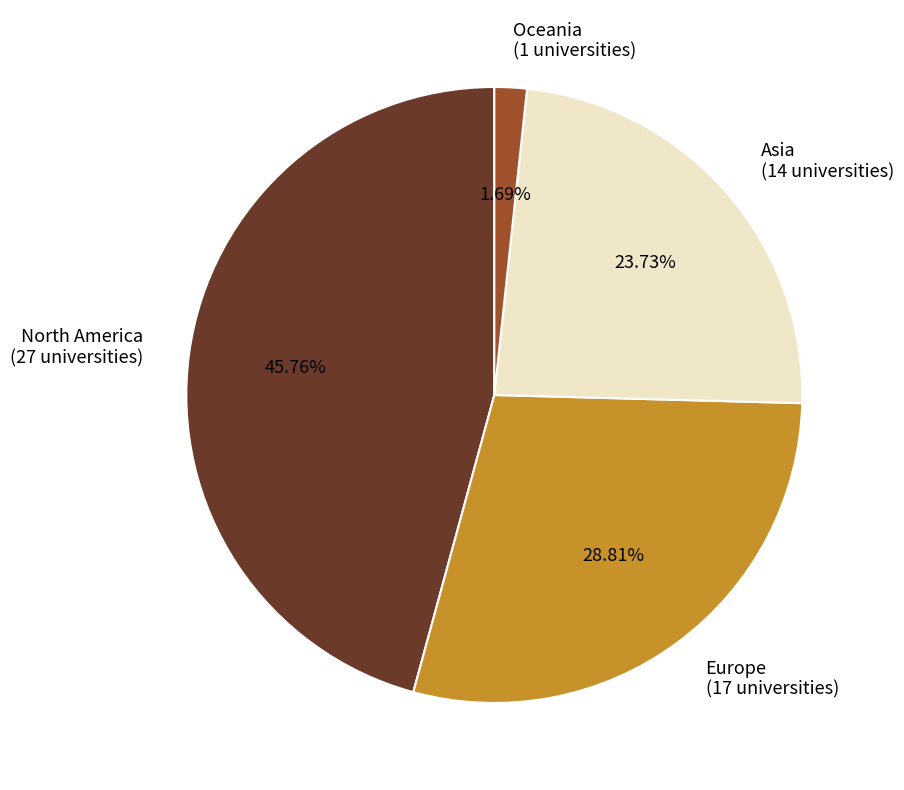

To the nearest percent, what is the difference between the largest and smallest slice percentages?

44%